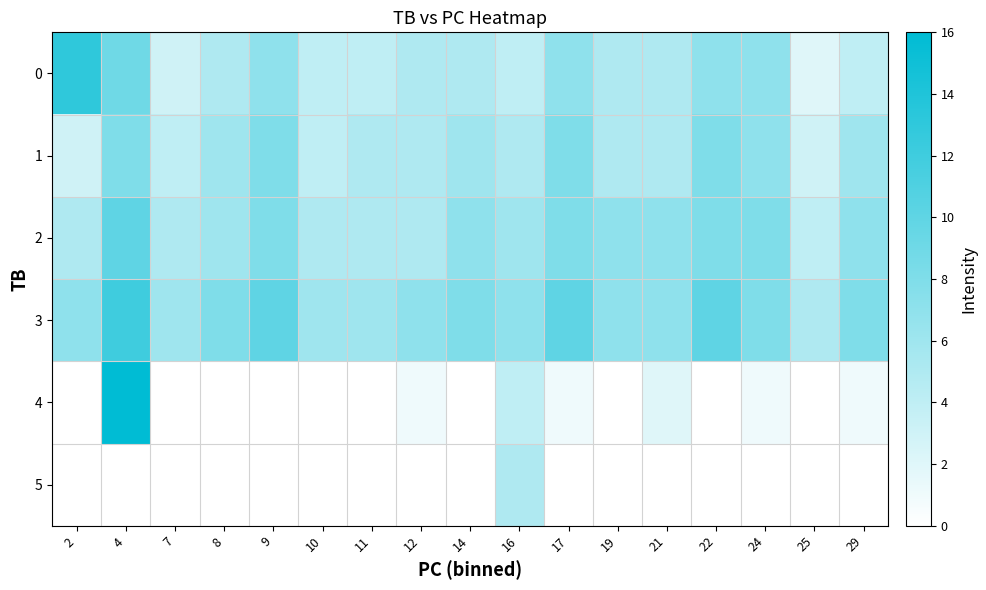

Reading left to right, transcribe all the data shown in this chart.

0: 2=13	4=9	7=3	8=5	9=7	10=4	11=4	12=5	14=5	16=4	17=7	19=5	21=5	22=7	24=7	25=2	29=4
1: 2=3	4=8	7=4	8=6	9=8	10=4	11=5	12=5	14=6	16=5	17=8	19=5	21=5	22=8	24=7	25=3	29=6
2: 2=5	4=10	7=5	8=6	9=8	10=5	11=5	12=5	14=7	16=6	17=8	19=7	21=7	22=8	24=8	25=4	29=7
3: 2=7	4=12	7=6	8=8	9=10	10=6	11=6	12=7	14=8	16=7	17=10	19=7	21=7	22=10	24=8	25=5	29=8
4: 2=0	4=16	7=0	8=0	9=0	10=0	11=0	12=1	14=0	16=4	17=1	19=0	21=2	22=0	24=1	25=0	29=1
5: 2=0	4=0	7=0	8=0	9=0	10=0	11=0	12=0	14=0	16=5	17=0	19=0	21=0	22=0	24=0	25=0	29=0